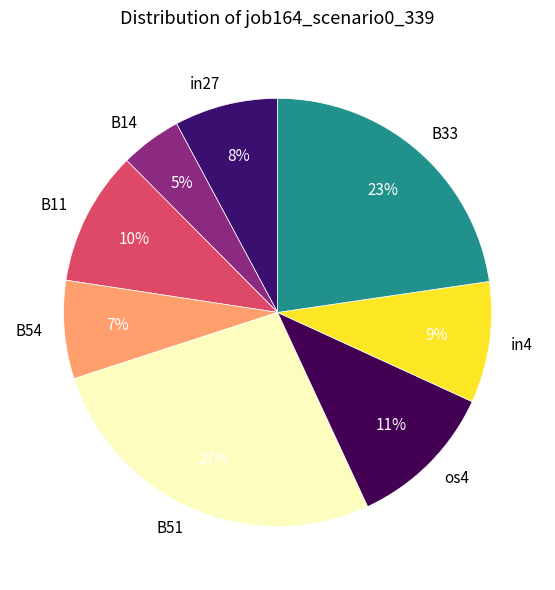

How many slices are in this pie chart?

8